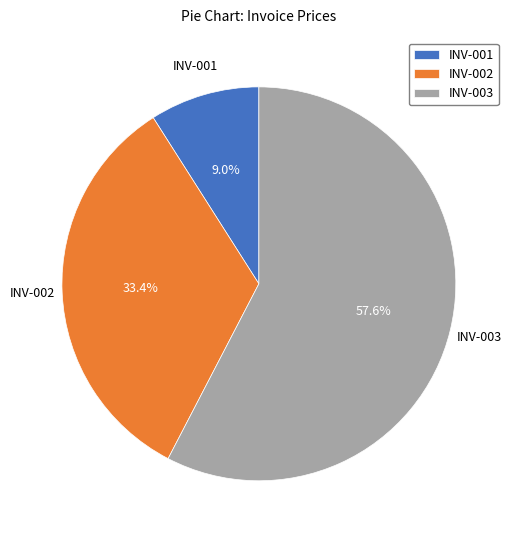

What is the majority slice?

INV-003